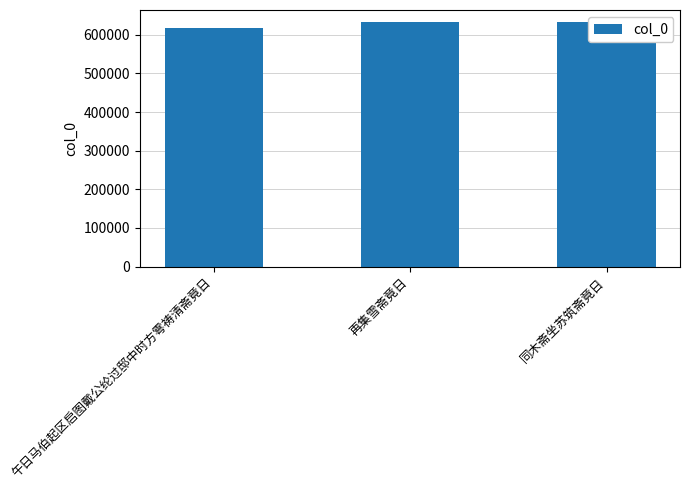

Where is the data nearest to the value 625352?

同木斋坐苏筑斋竟日